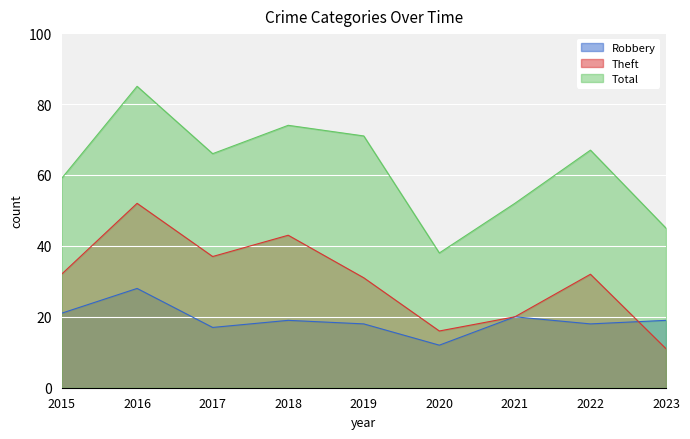

What is the difference between the maximum and minimum values in the Total series?

47